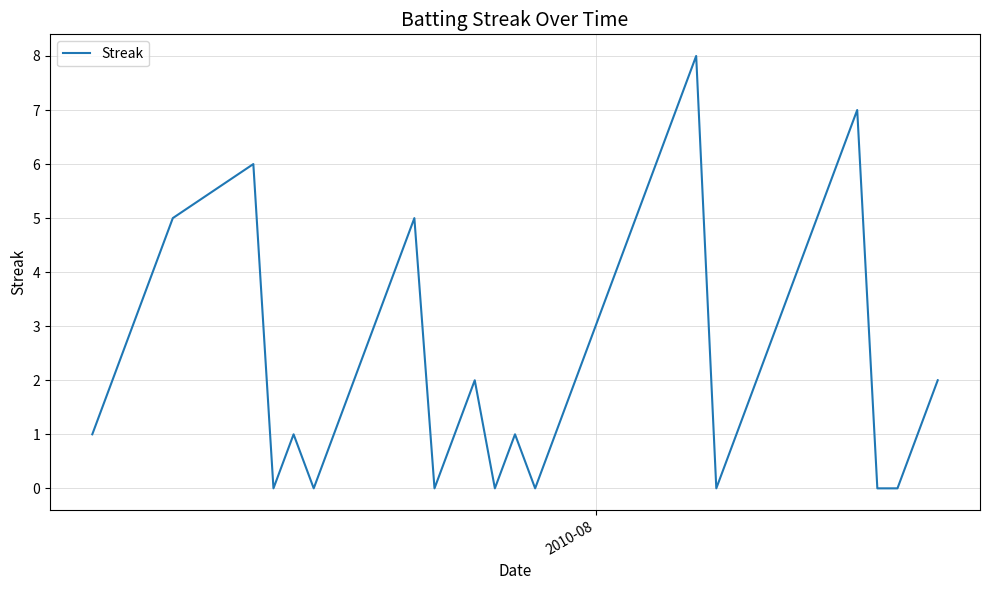

What is the average value?

3